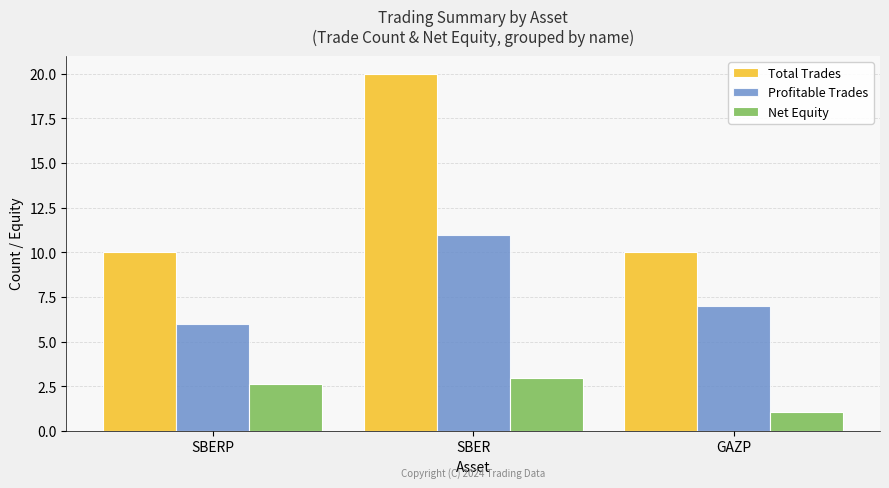

How many groups of bars are there?

3